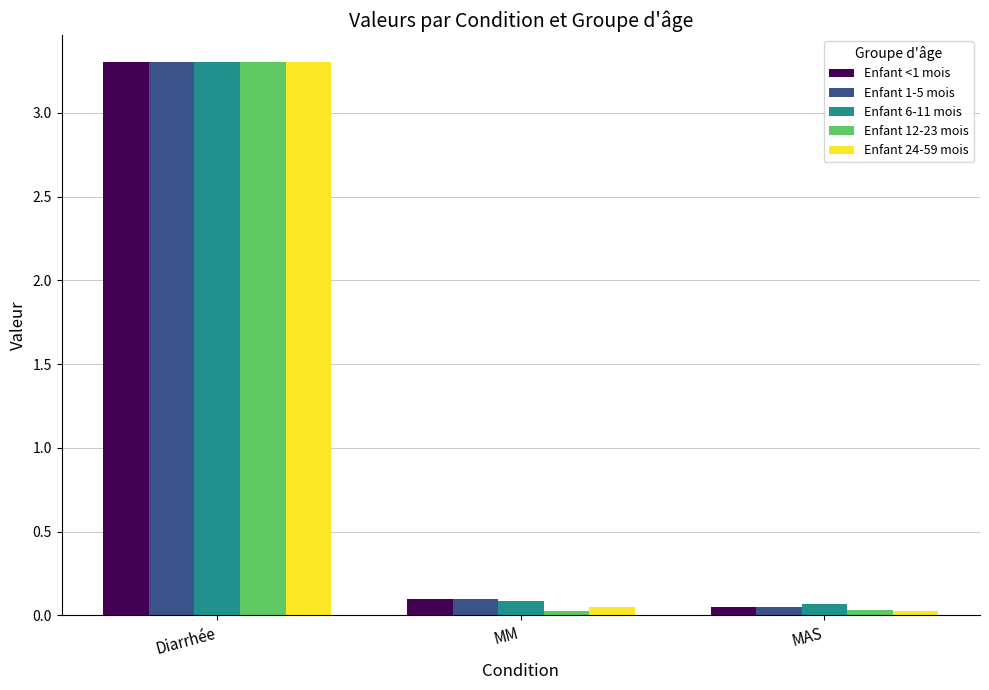

At which category is the sum across all series the highest?

Diarrhée